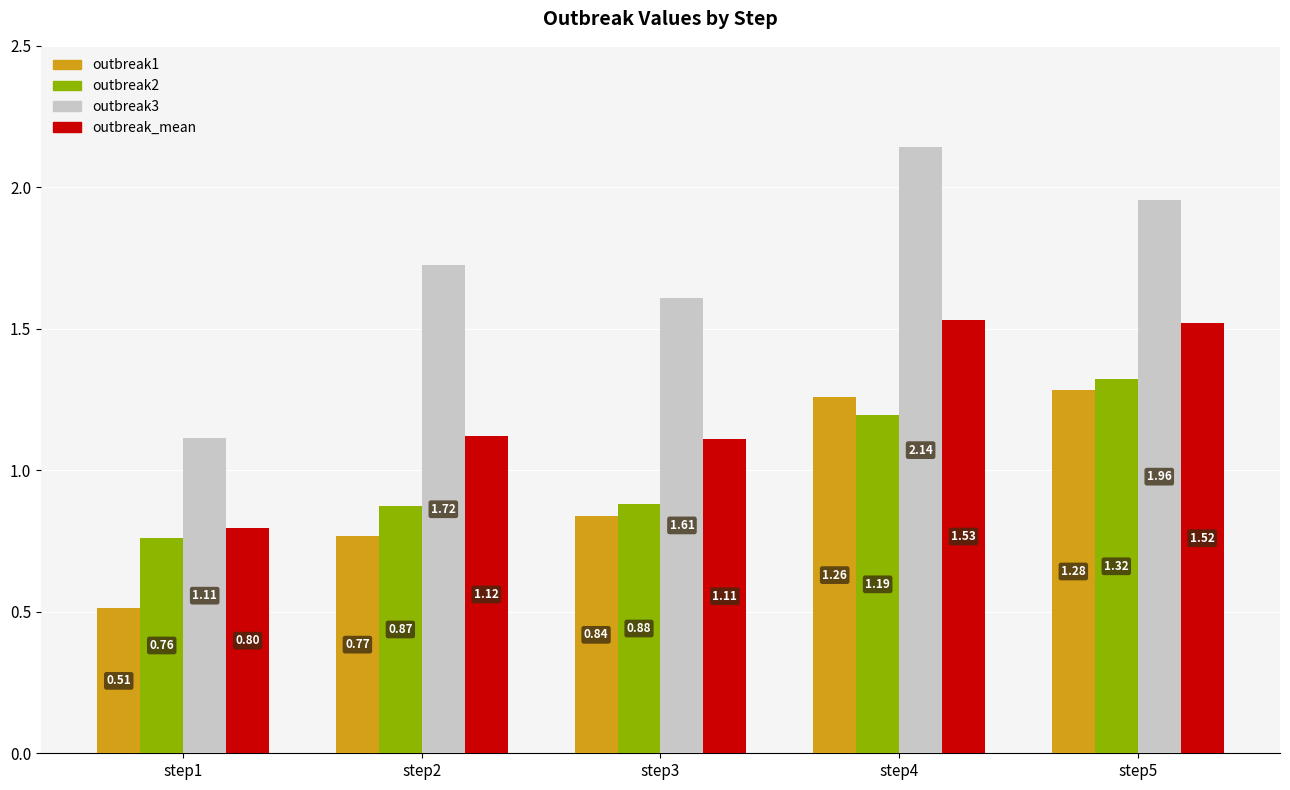

Between step1 and step4, which series saw the biggest shift?

outbreak3